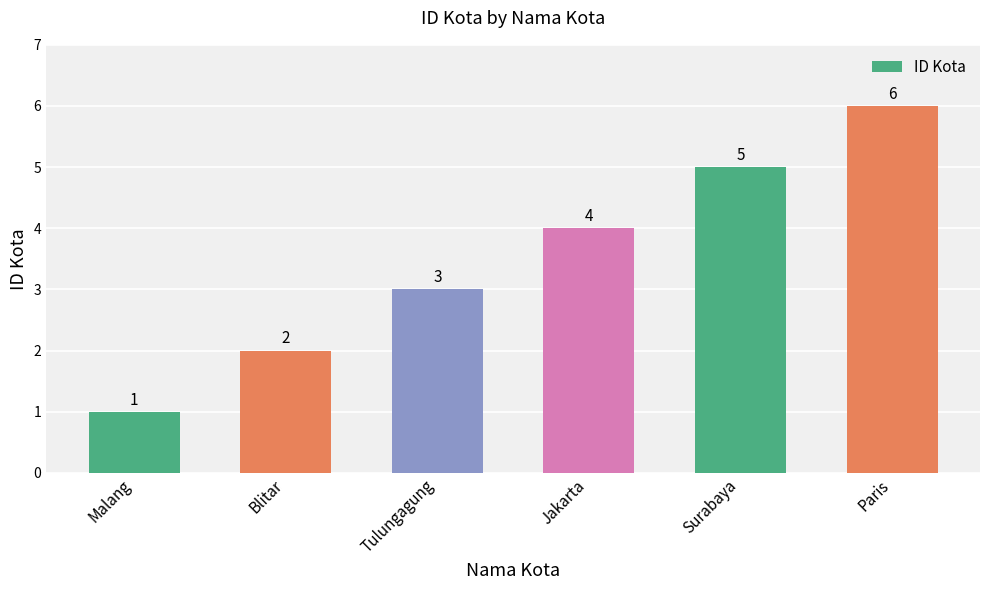

What is the minimum value shown in the chart?

1